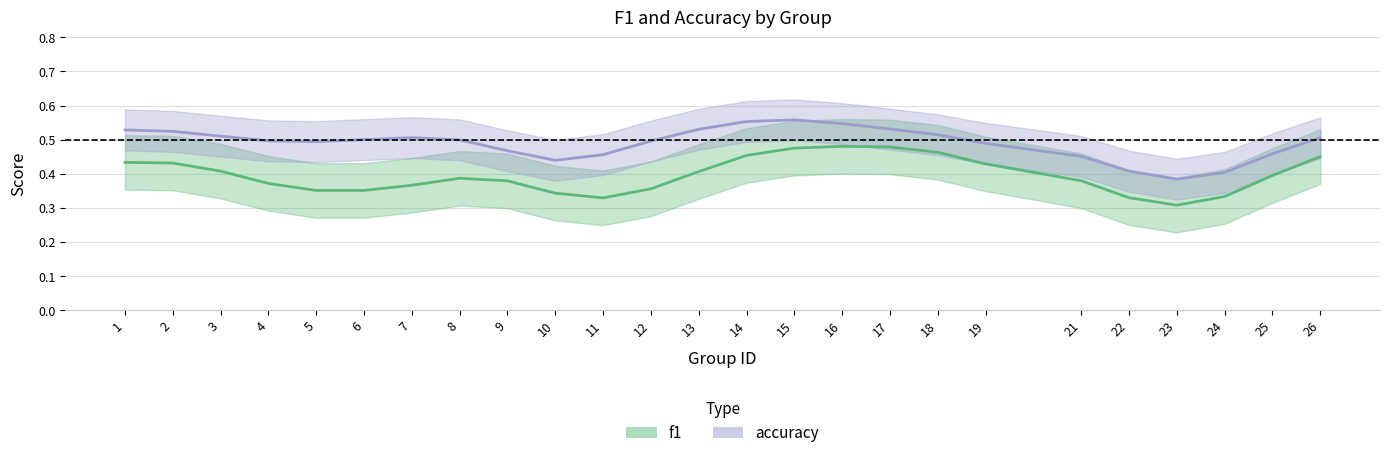

The value of f1 at 14 is 0.5. True or false?

True